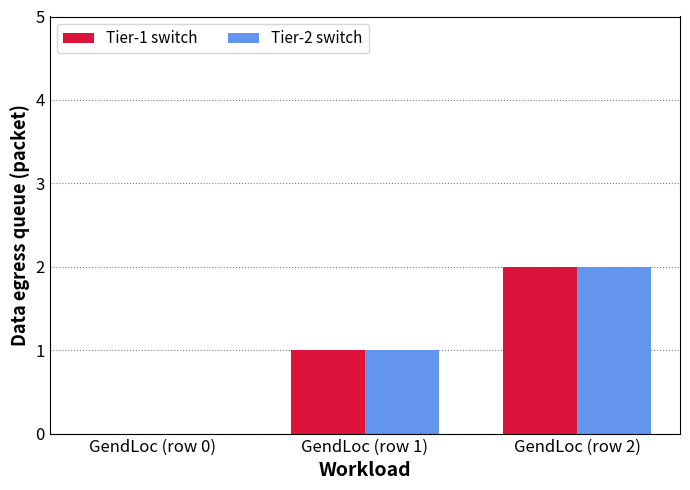

Reading left to right, what are all the values shown in this chart?

Tier-1 switch: GendLoc (row 0)=0	GendLoc (row 1)=1	GendLoc (row 2)=2
Tier-2 switch: GendLoc (row 0)=0	GendLoc (row 1)=1	GendLoc (row 2)=2